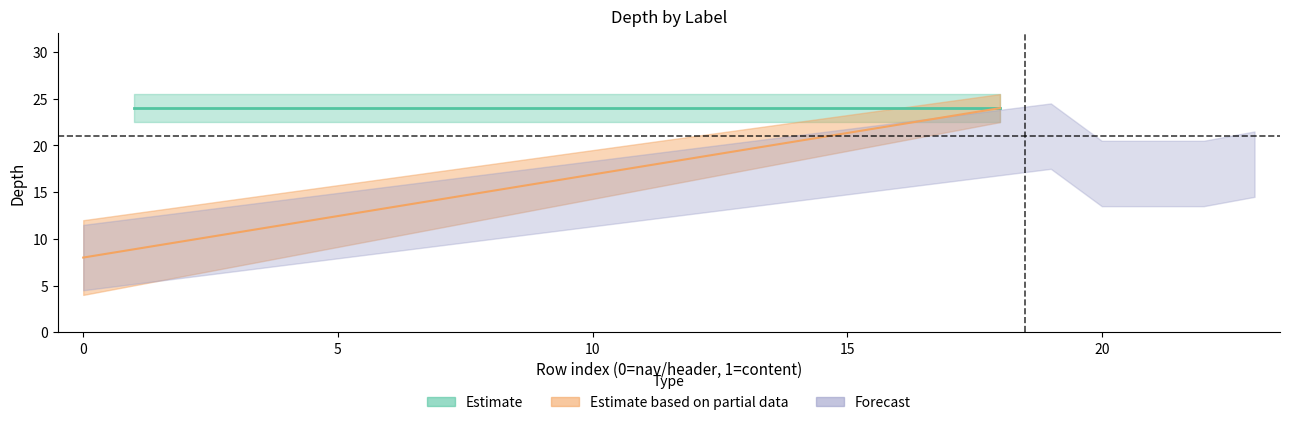

The chart shows a value of 24 at 1. True or false?

True